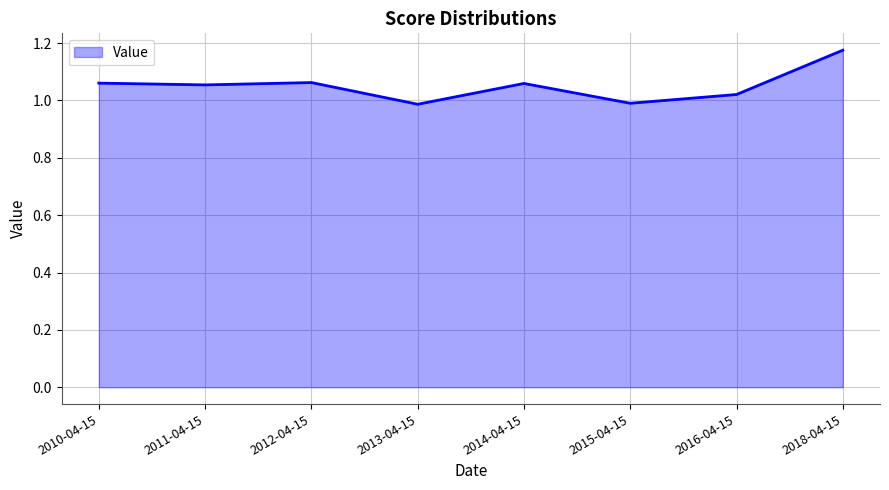

At which category does the chart reach its peak across all series?

2018-04-15